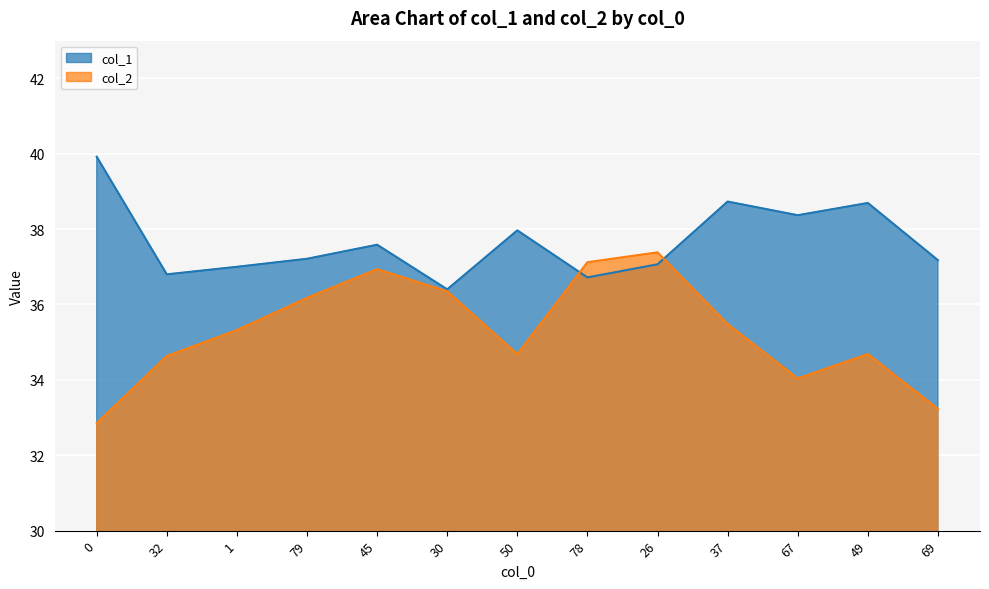

At which label is col_2 closest to 35?

49